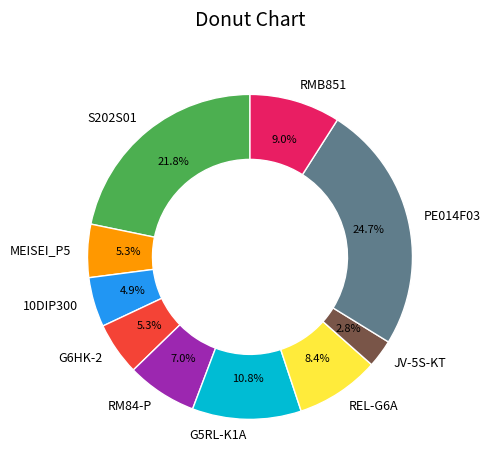

What percentage is the G5RL-K1A slice, to the nearest percent?

11%